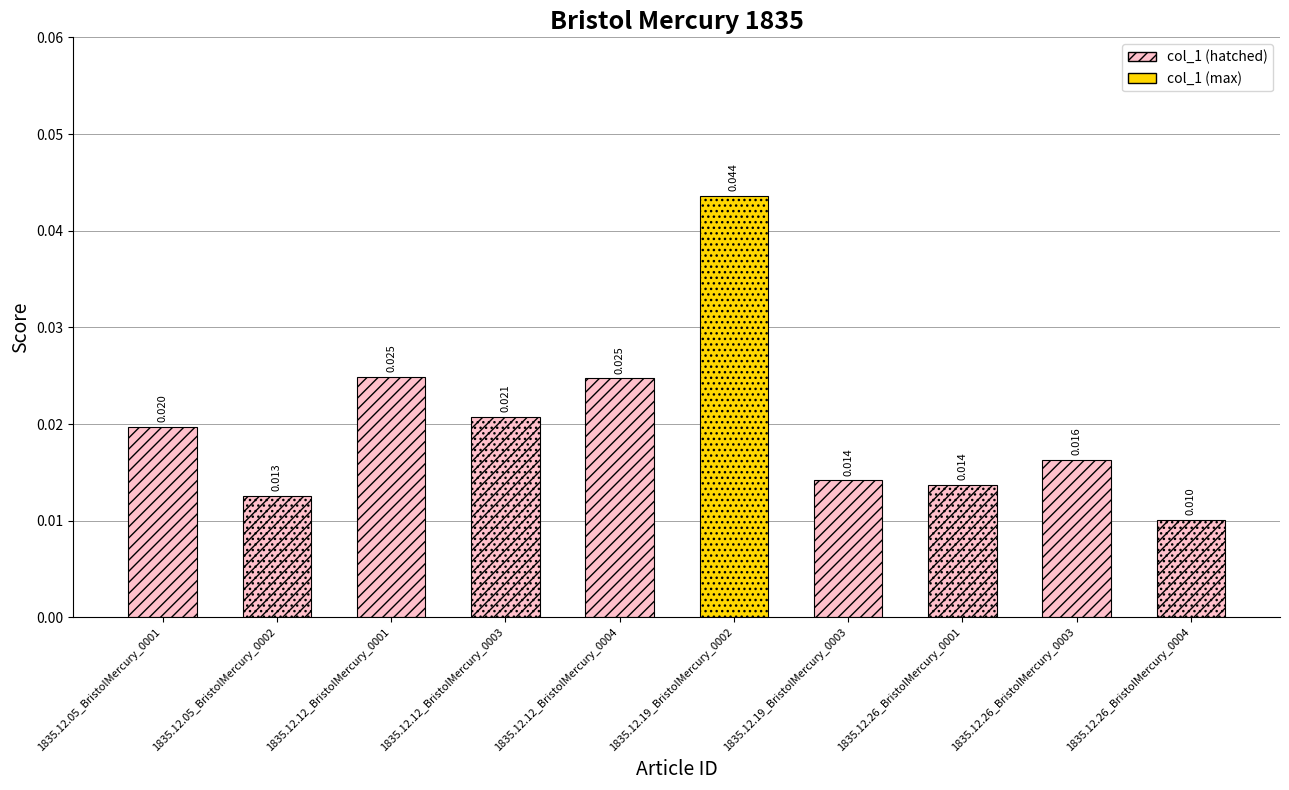

The chart shows a value of 0.0 at 1835.12.12_BristolMercury_0004. True or false?

True